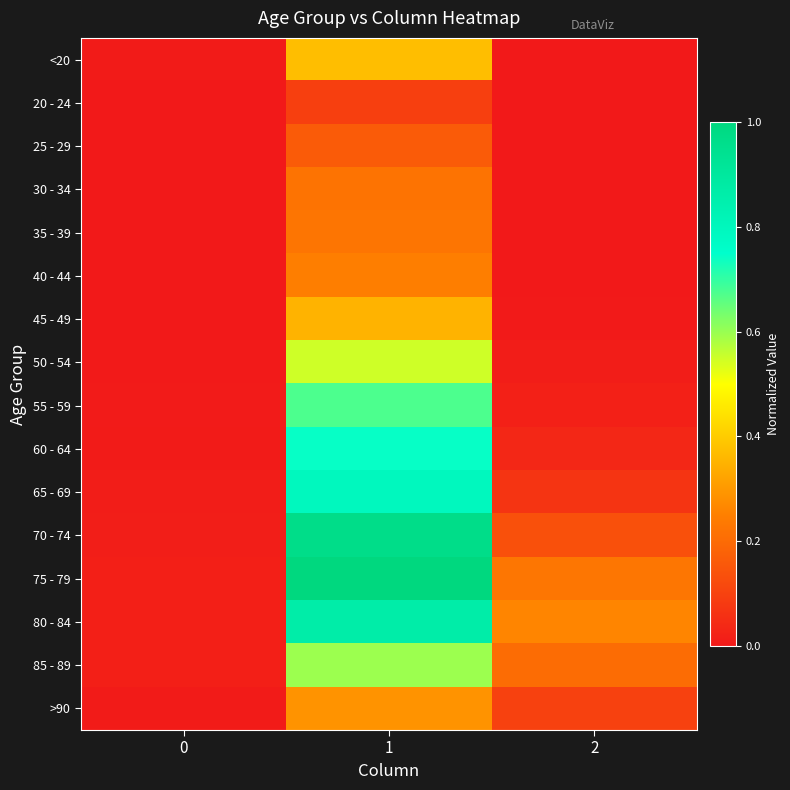

Reading left to right, extract all data points from this chart.

<20: 0=0.0	1=0.4	2=0.0
20 - 24: 0=0.0	1=0.1	2=0.0
25 - 29: 0=0.0	1=0.2	2=0.0
30 - 34: 0=0.0	1=0.2	2=0.0
35 - 39: 0=0.0	1=0.2	2=0.0
40 - 44: 0=0.0	1=0.2	2=0.0
45 - 49: 0=0.0	1=0.4	2=0.0
50 - 54: 0=0.0	1=0.5	2=0.0
55 - 59: 0=0.0	1=0.7	2=0.0
60 - 64: 0=0.0	1=0.7	2=0.0
65 - 69: 0=0.0	1=0.8	2=0.1
70 - 74: 0=0.0	1=1.0	2=0.1
75 - 79: 0=0.0	1=1.0	2=0.2
80 - 84: 0=0.0	1=0.9	2=0.3
85 - 89: 0=0.0	1=0.6	2=0.2
>90: 0=0.0	1=0.3	2=0.1